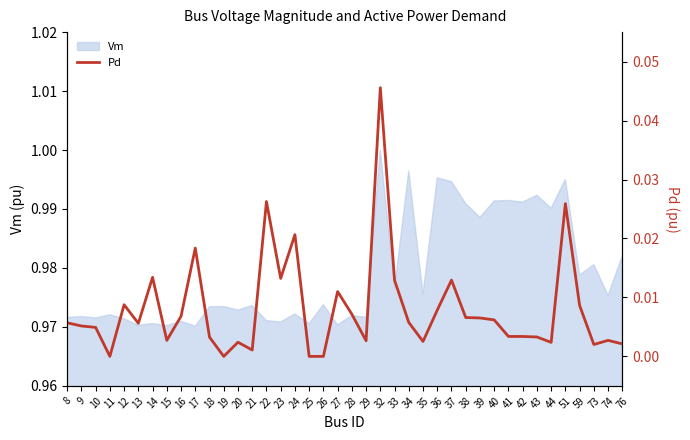

Where is the data nearest to the value 0?

11